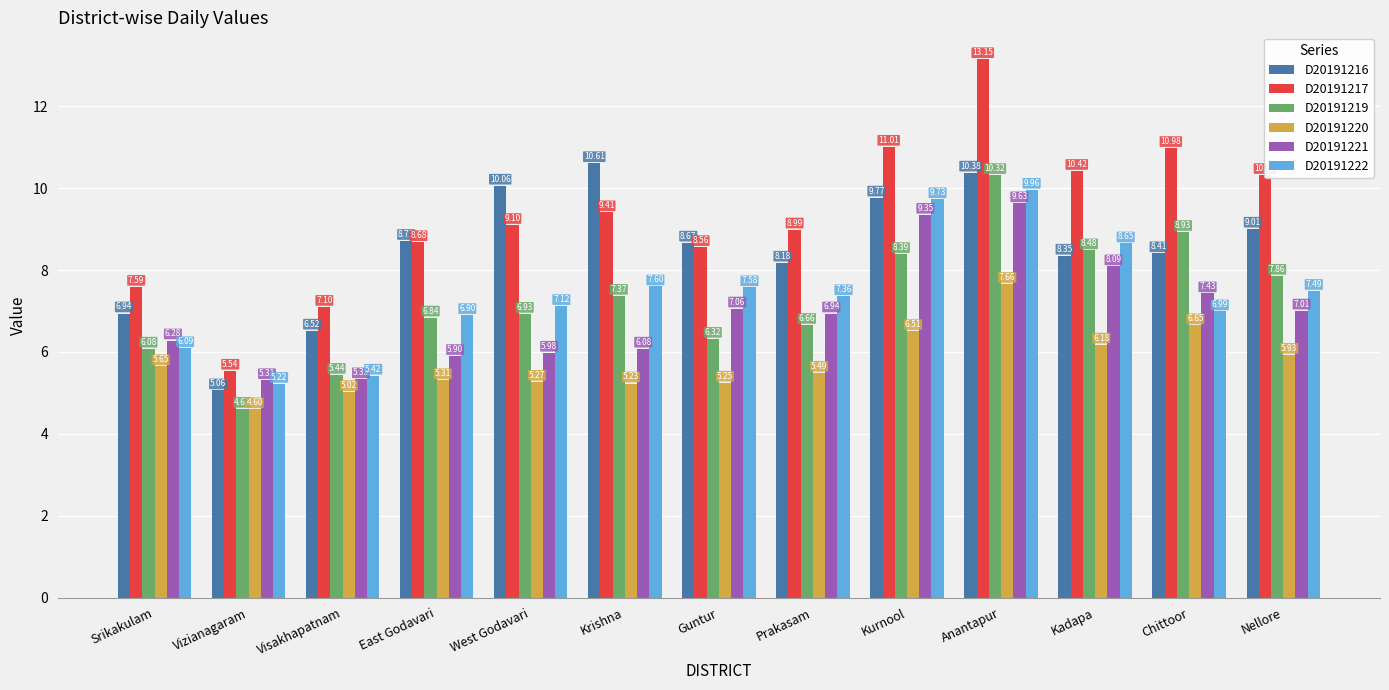

Rank the series by their maximum value, from highest to lowest.

D20191217, D20191216, D20191219, D20191222, D20191221, D20191220